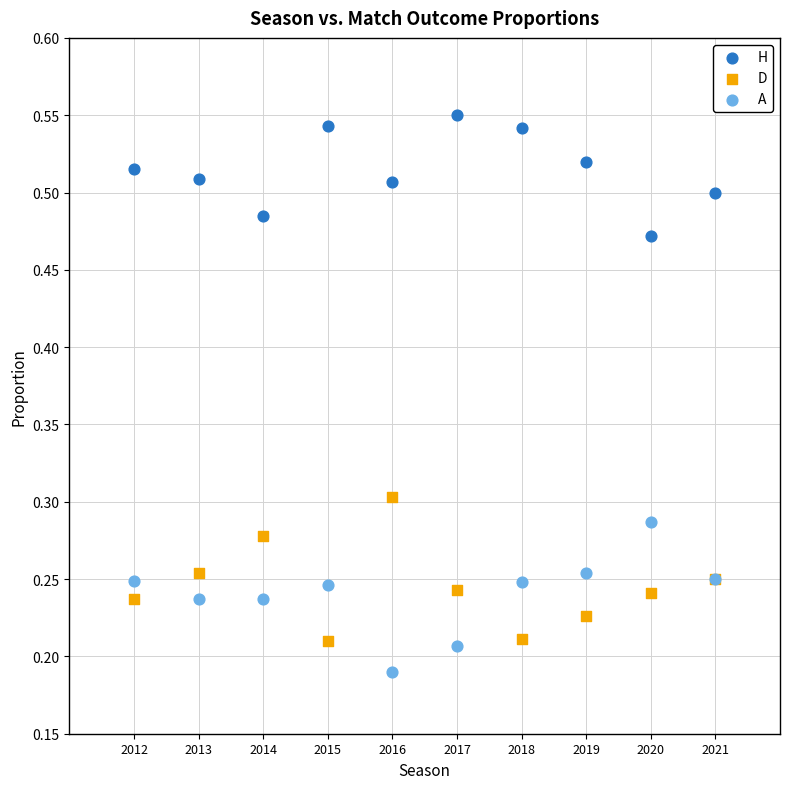

What is the X range (max minus min) for the scatter plot?

9.0